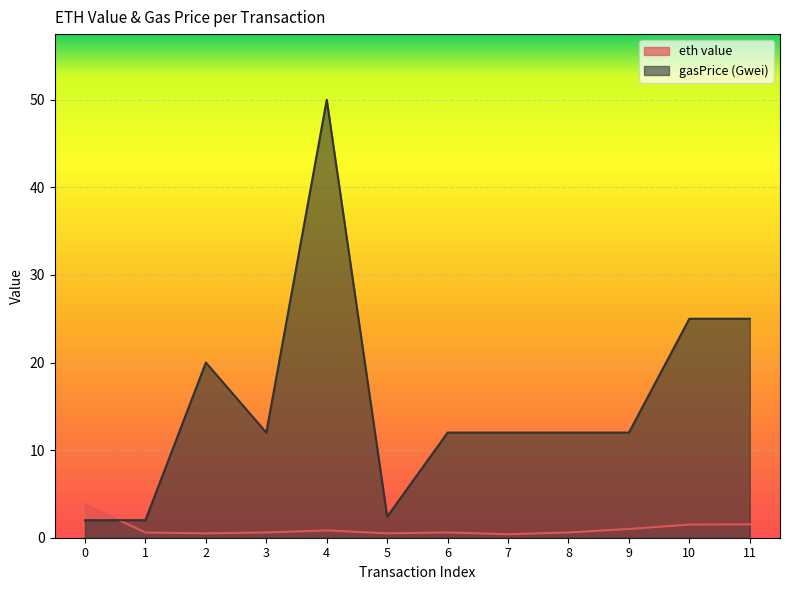

Where is the first local minimum for eth value?

2